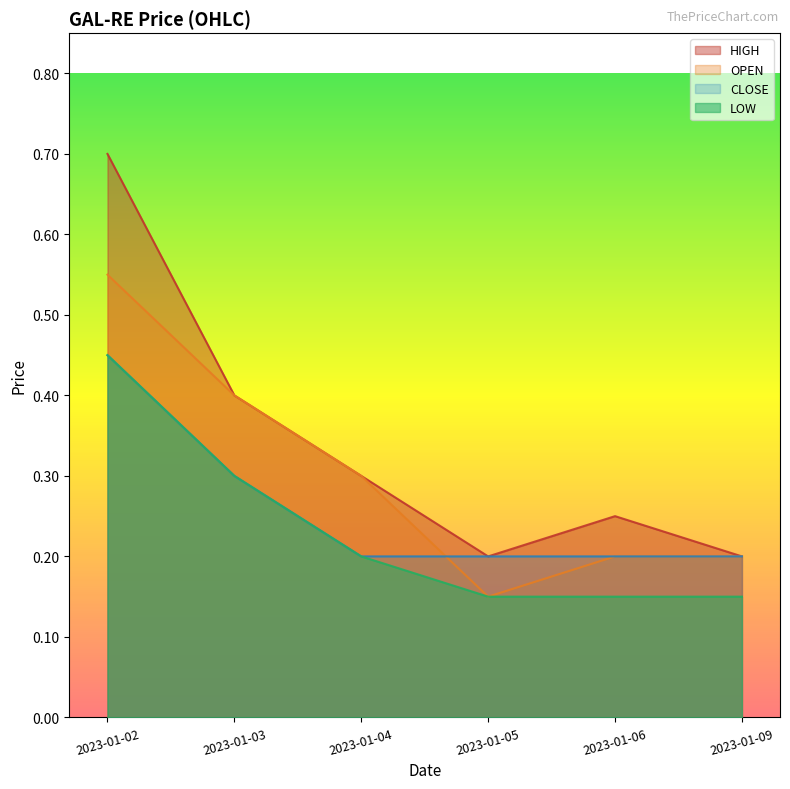

Reading right to left, extract all data points from this chart.

OPEN: 2023-01-09=0.2	2023-01-06=0.2	2023-01-05=0.1	2023-01-04=0.3	2023-01-03=0.4	2023-01-02=0.6
HIGH: 2023-01-09=0.2	2023-01-06=0.2	2023-01-05=0.2	2023-01-04=0.3	2023-01-03=0.4	2023-01-02=0.7
LOW: 2023-01-09=0.1	2023-01-06=0.1	2023-01-05=0.1	2023-01-04=0.2	2023-01-03=0.3	2023-01-02=0.5
CLOSE: 2023-01-09=0.2	2023-01-06=0.2	2023-01-05=0.2	2023-01-04=0.2	2023-01-03=0.3	2023-01-02=0.5